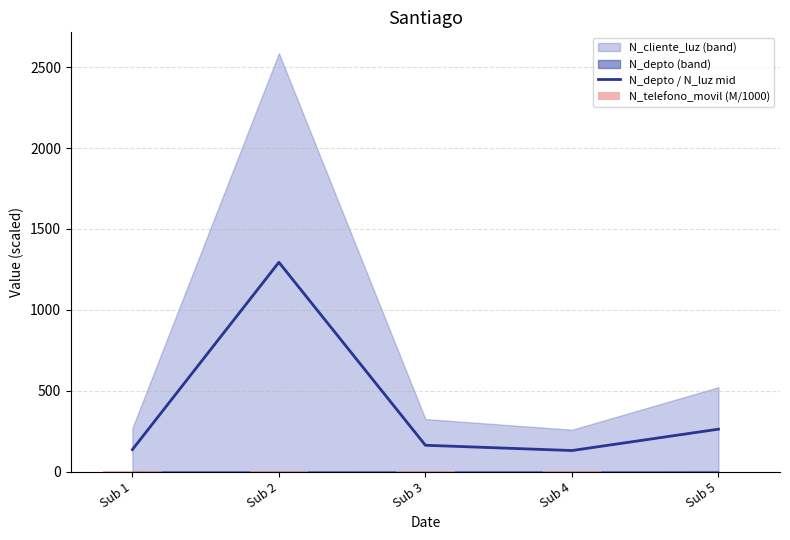

Reading left to right, extract all data points from this chart.

N_depto / N_luz mid: Sub 1=135.7	Sub 2=1293.9	Sub 3=162.7	Sub 4=130.1	Sub 5=262.2
N_telefono_movil (M/1000): Sub 1=1.0	Sub 2=1.0	Sub 3=1.0	Sub 4=1.0	Sub 5=0.1